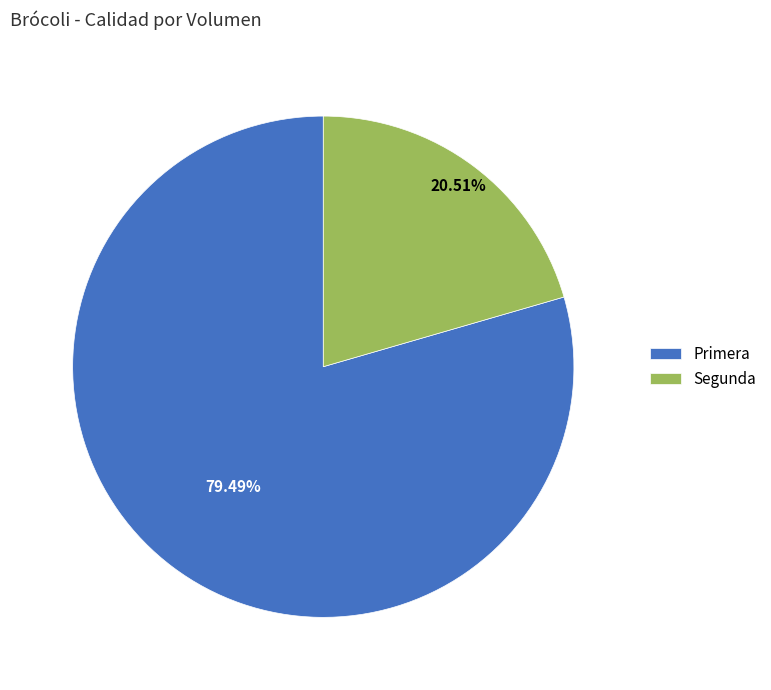

Approximately how many times larger is the value at Segunda compared to Primera?

0.3